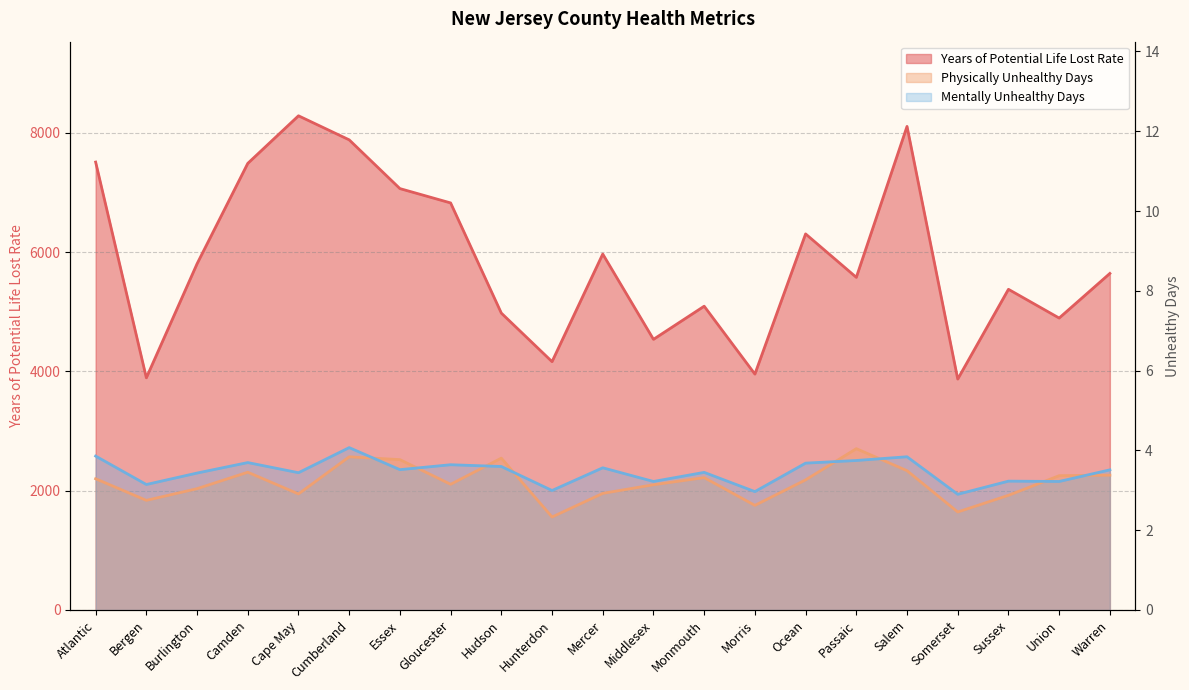

What is the approximate value of Years of Potential Life Lost Rate at Passaic?

5576.3